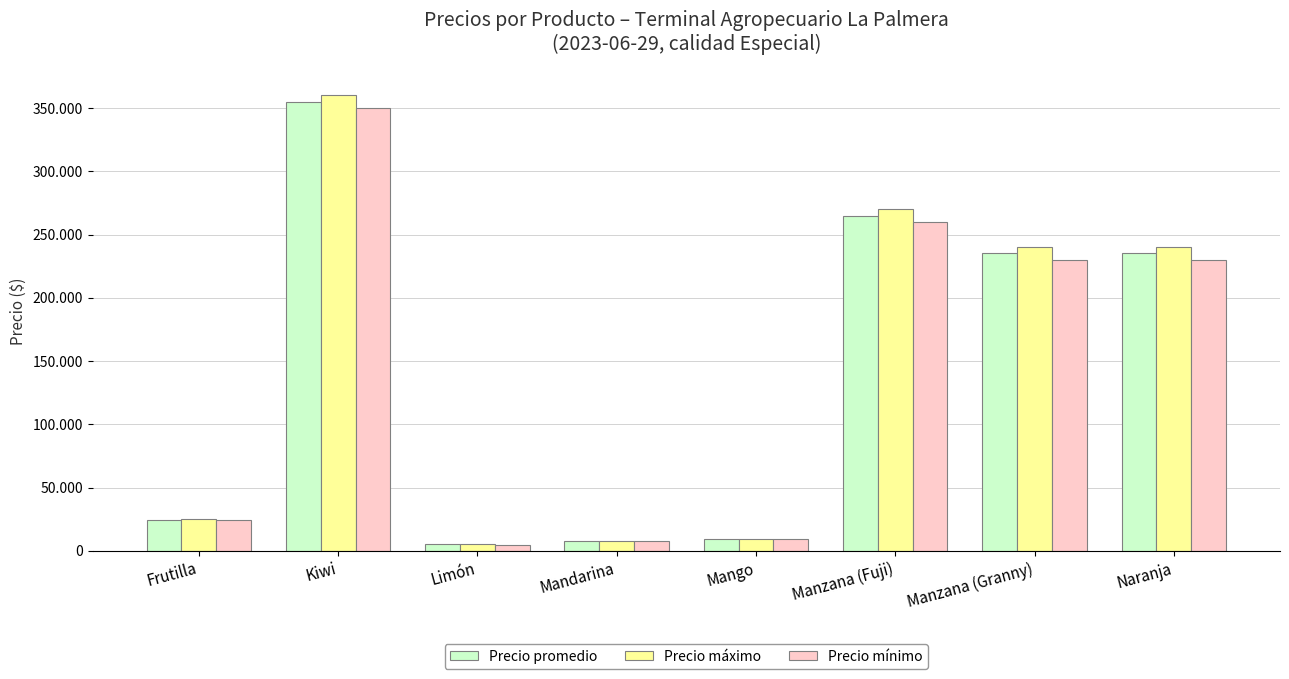

True or false: Precio máximo has a value of 25000 at Frutilla.

True